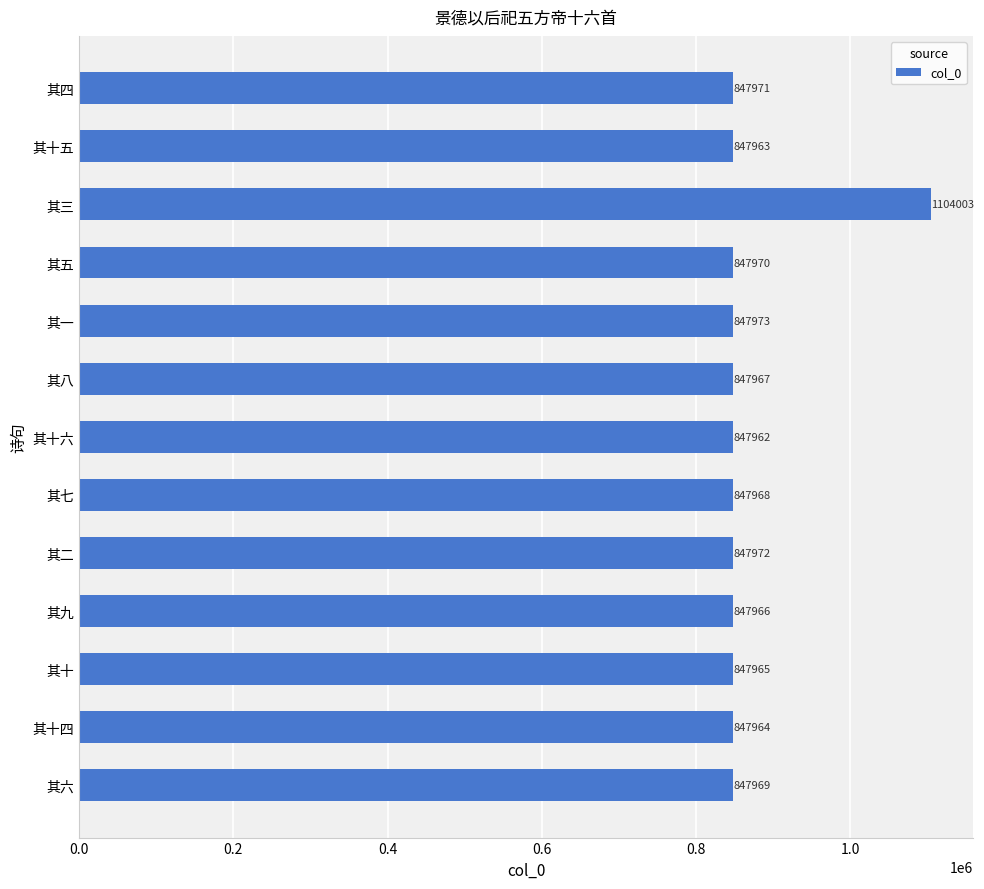

Rank the categories by value from highest to lowest.

其三, 其一, 其二, 其四, 其五, 其六, 其七, 其八, 其九, 其十, 其十四, 其十五, 其十六